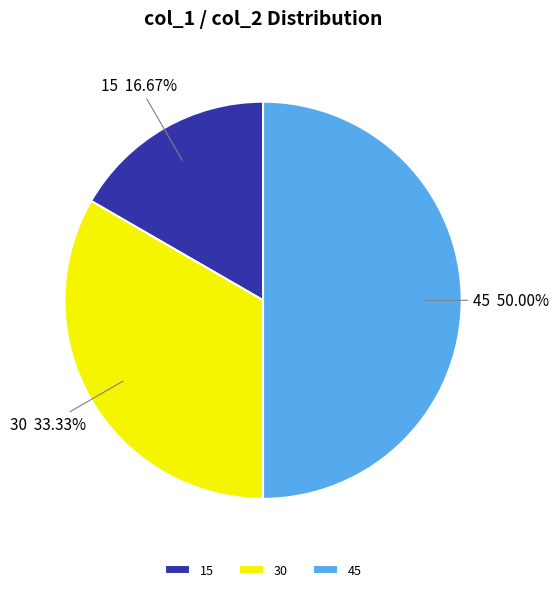

Does 30 account for over 50% of the chart?

No